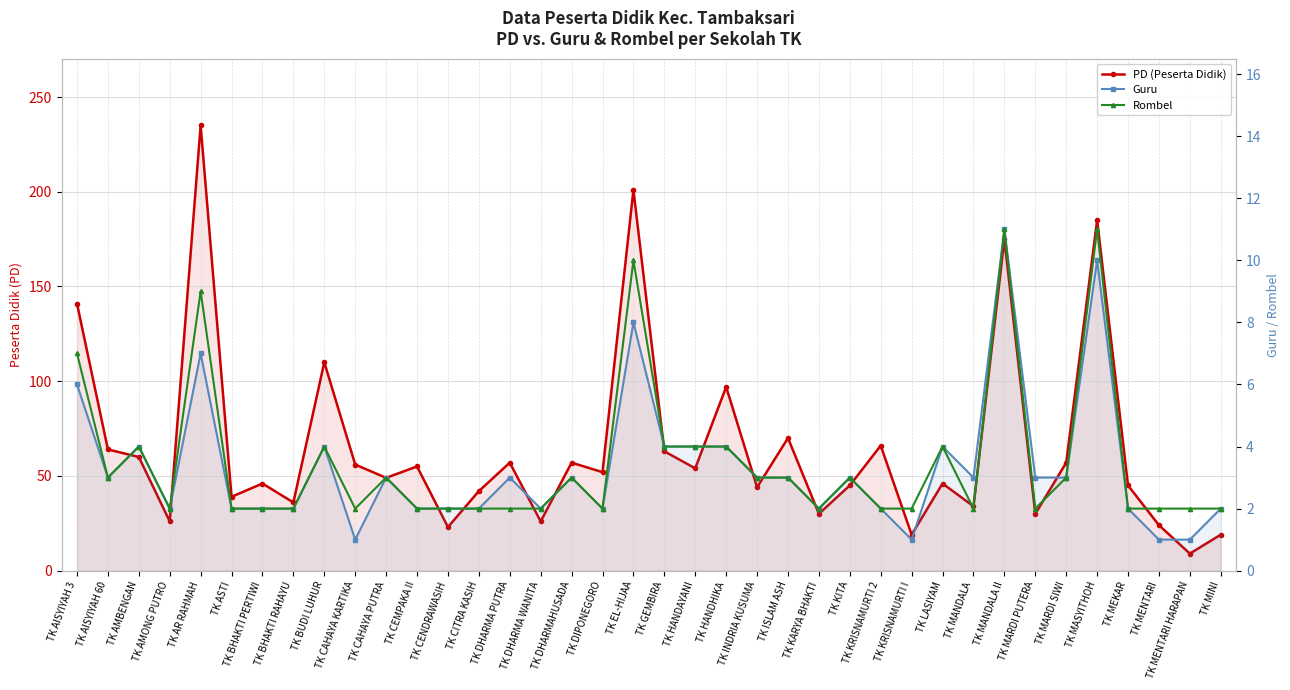

What is the difference between the second highest and minimum values in the PD (Peserta Didik) series?

192